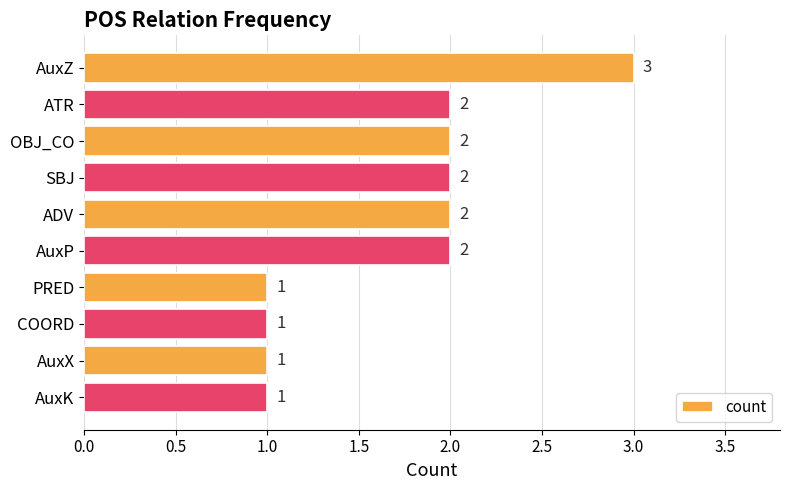

Count the number of data series in this chart.

1